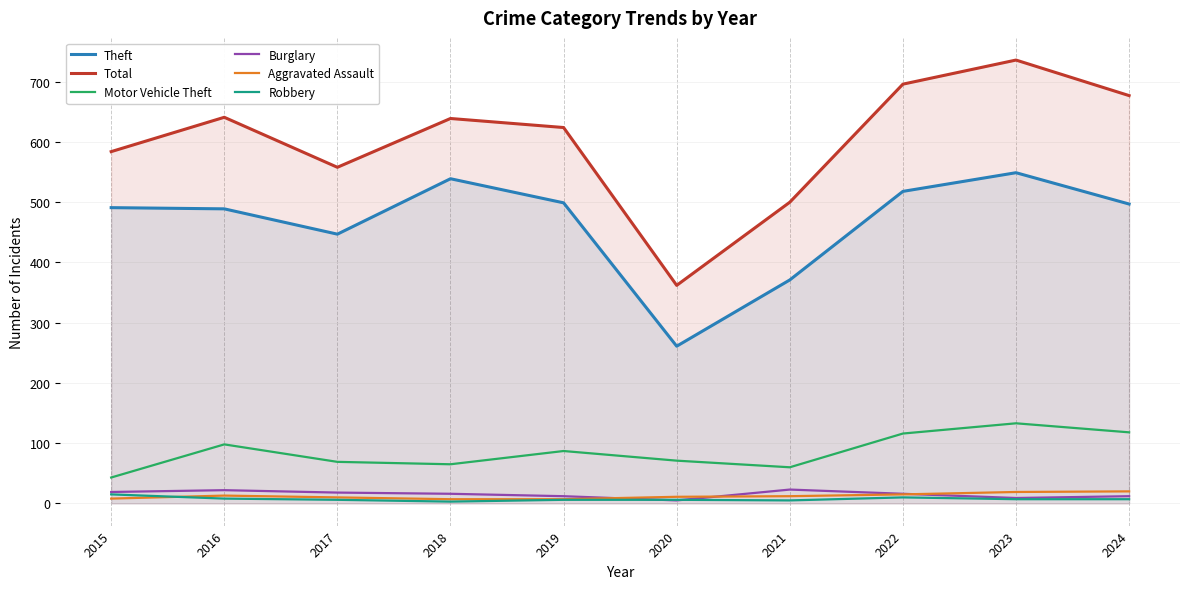

True or false: Robbery has a value of 8 at 2016.

True